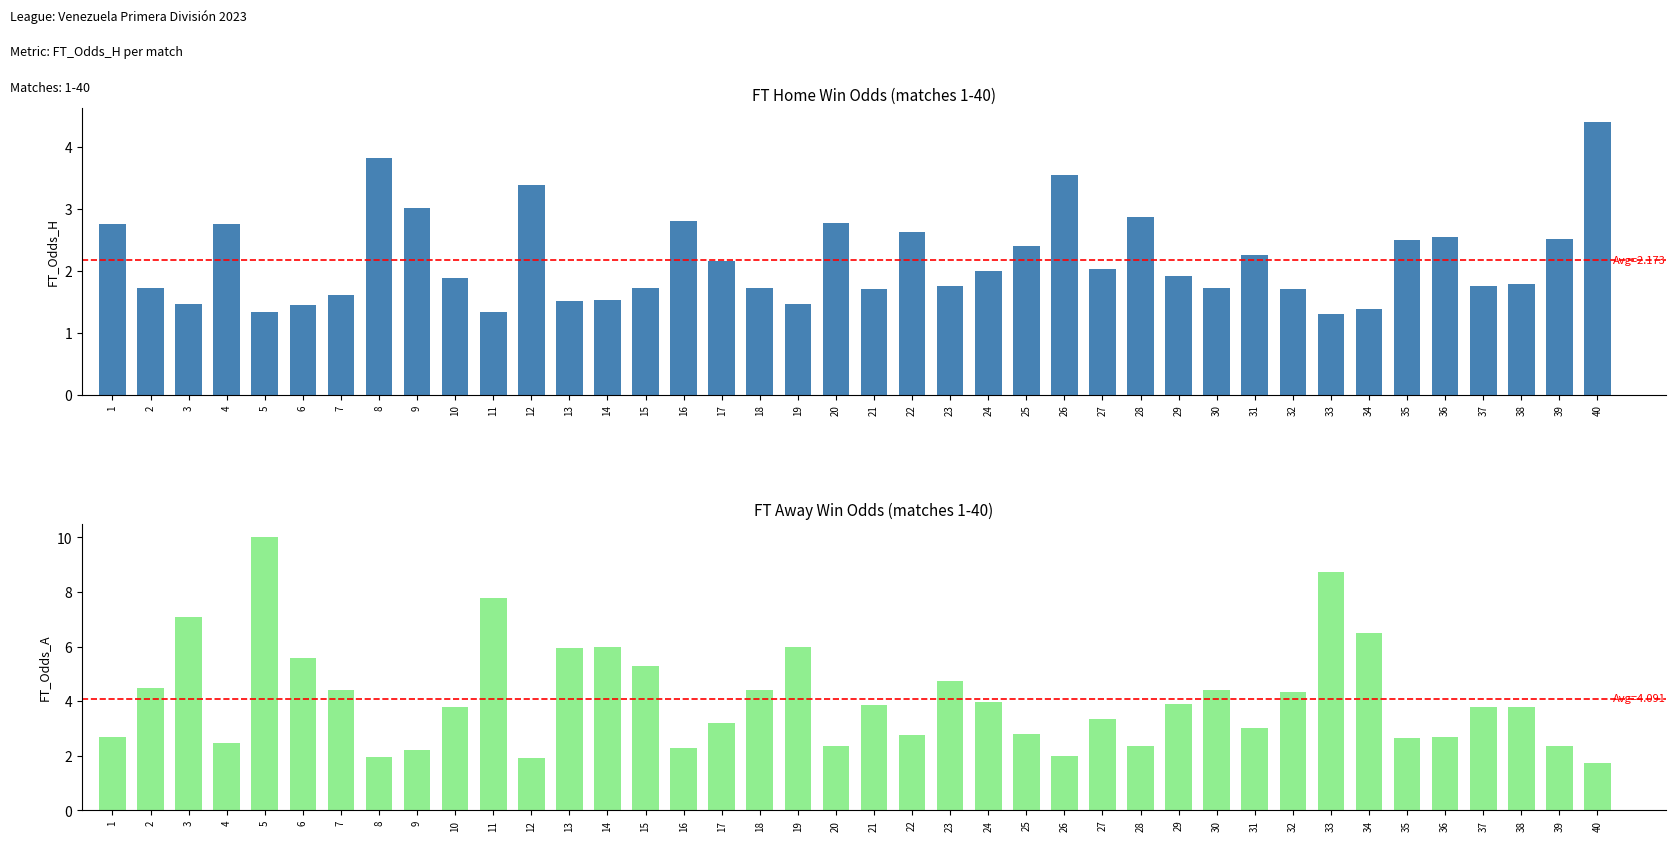

Is it true that FT_Odds_A equals 10.5 at 13?

False